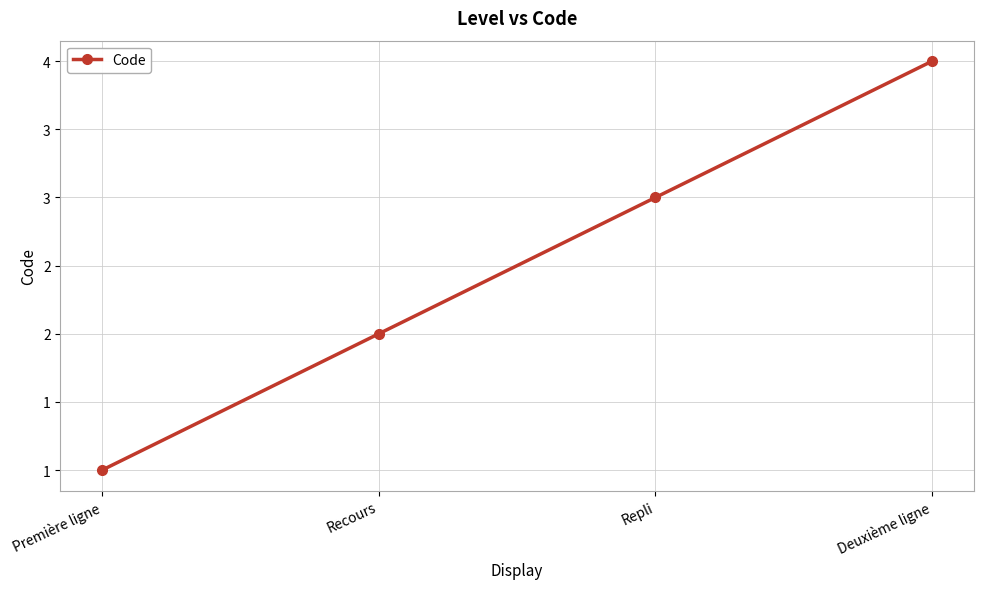

Is it true that the value at Première ligne is 1?

True